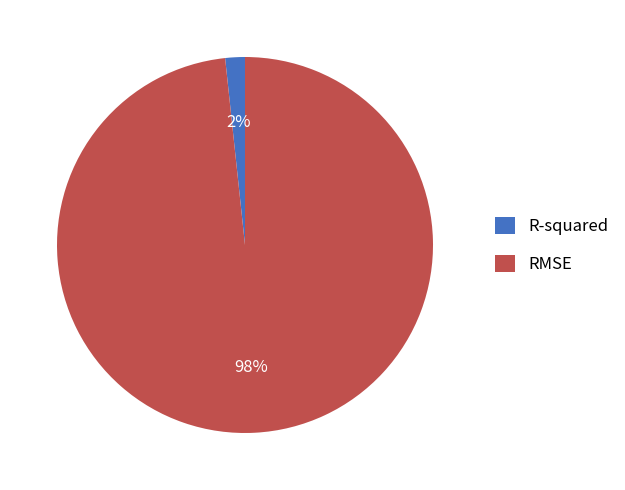

To the nearest percent, what is the combined percentage of RMSE and R-squared?

100%